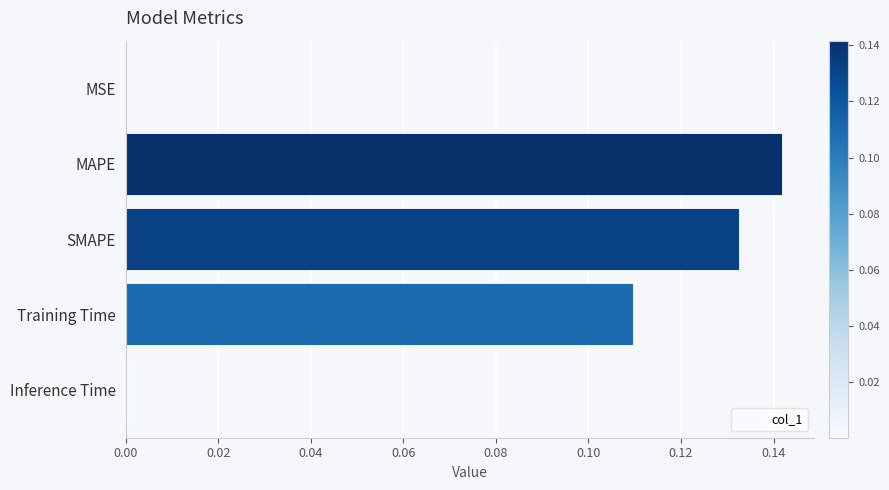

Is it true that the value at MAPE is 0.2?

False